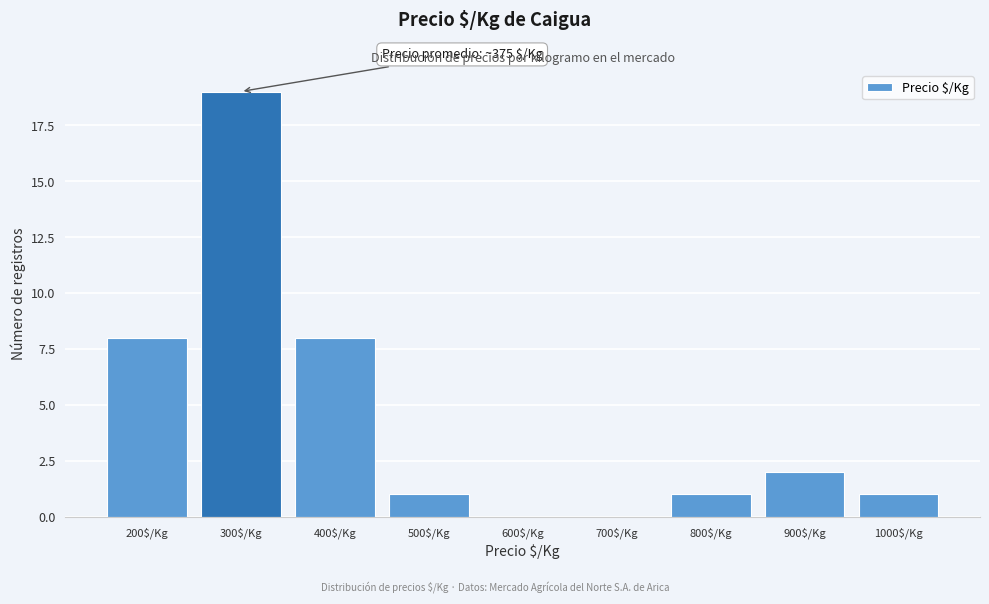

What is the sum of all values?

40